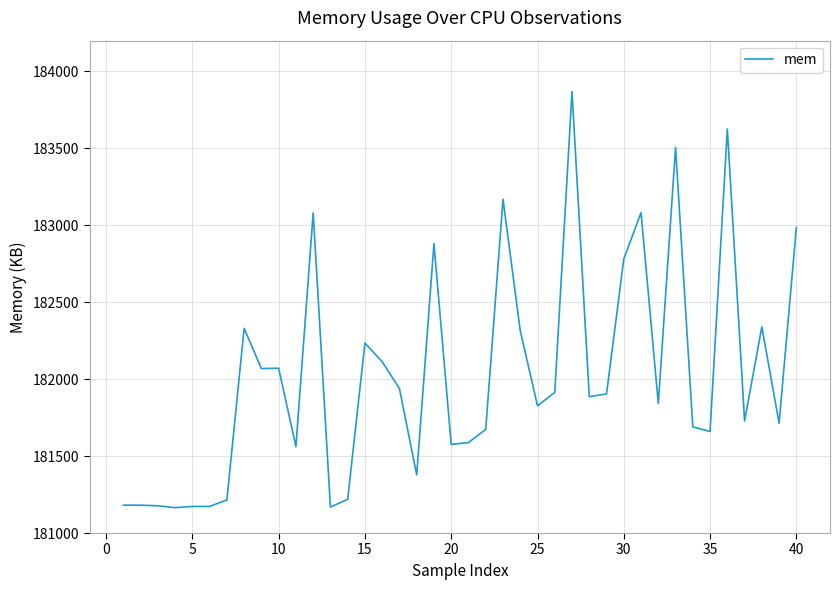

What is the maximum value shown in the chart?

183869